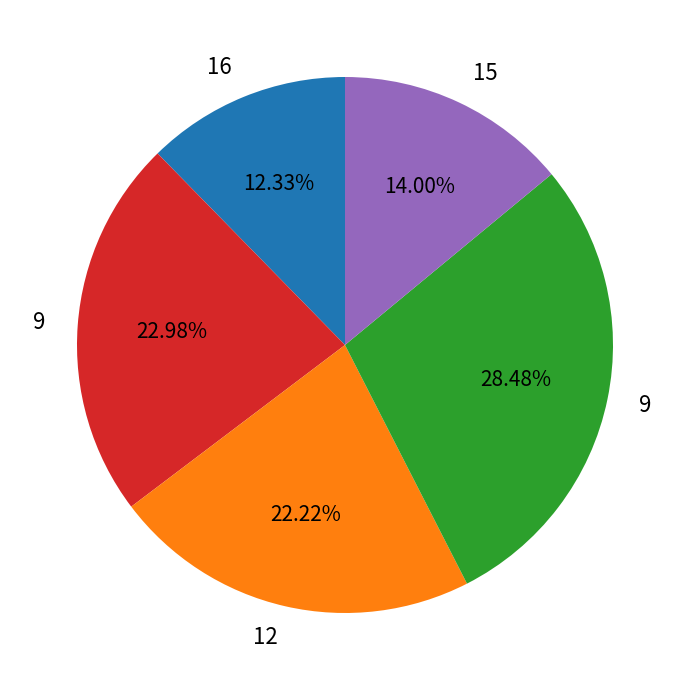

How many segments does this pie chart have?

5